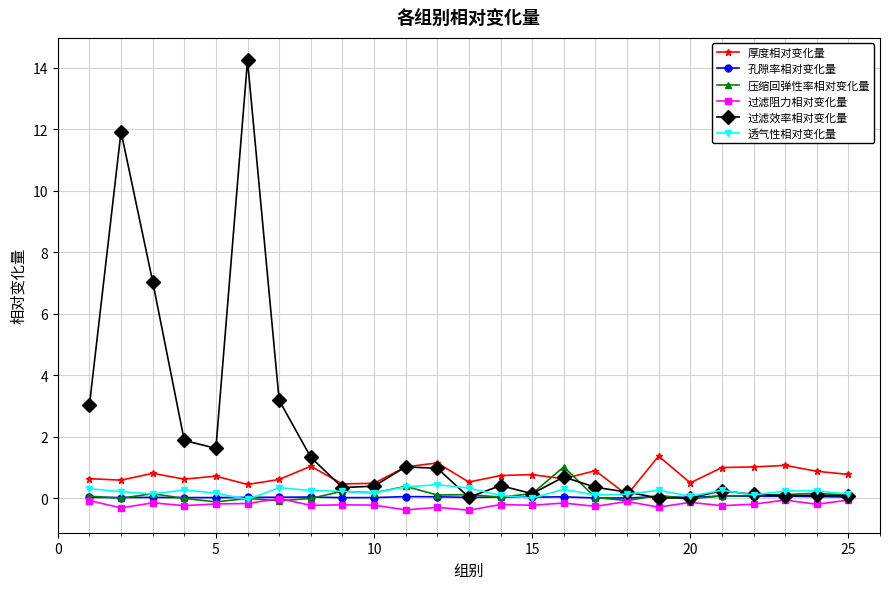

What is the value of the 厚度相对变化量 point at the 9th from the left?

0.5